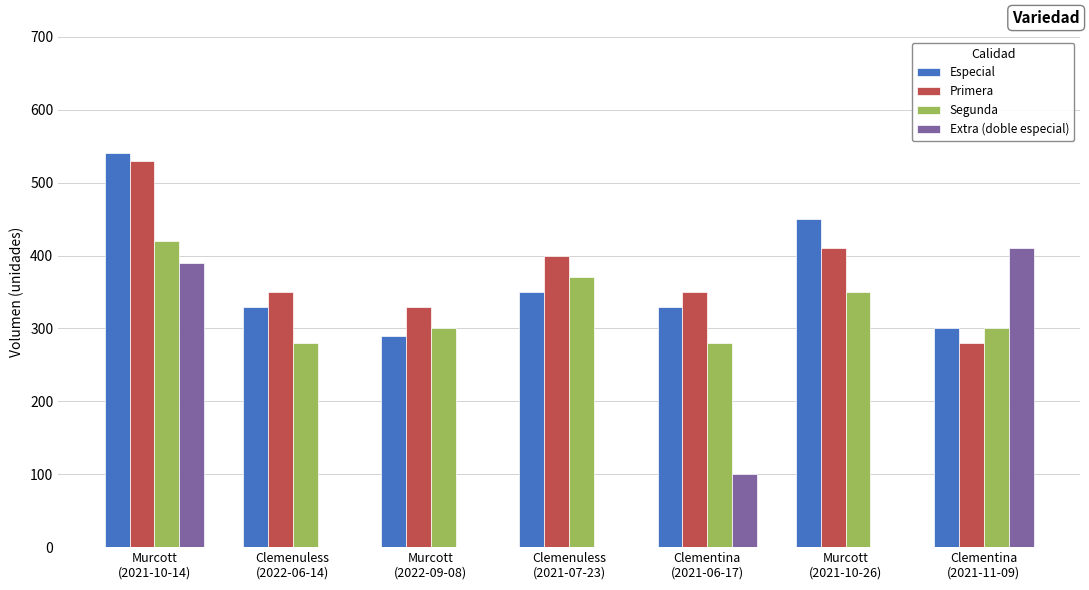

Is it true that Segunda equals 283 at Murcott
(2021-10-14)?

False